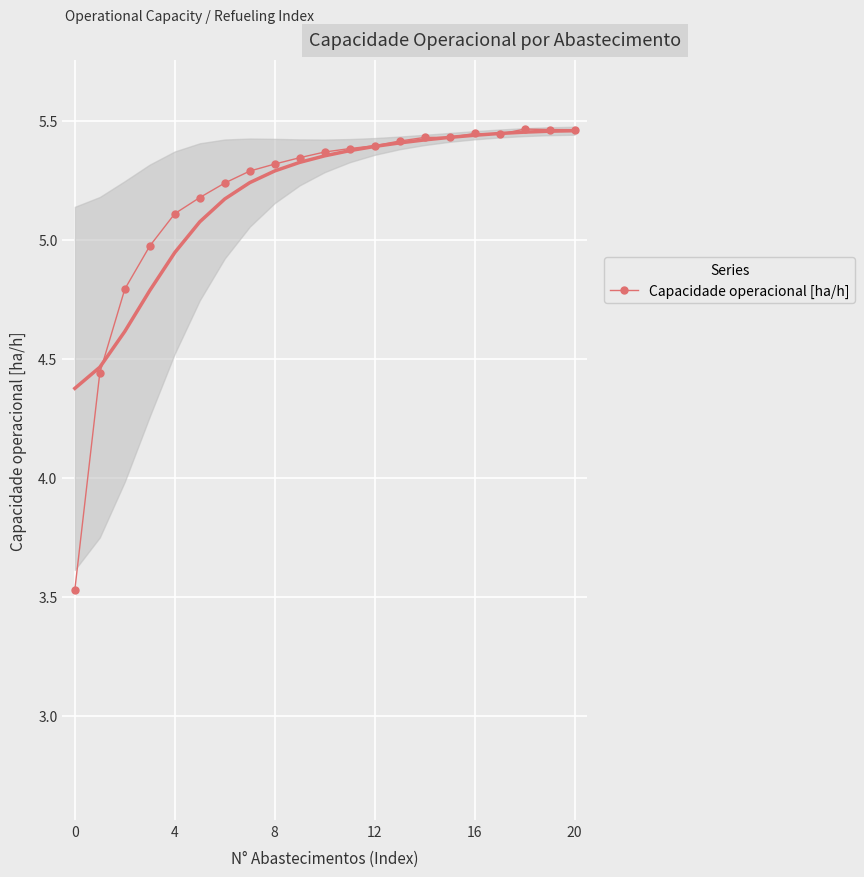

At which category does the data reach its first local valley?

17